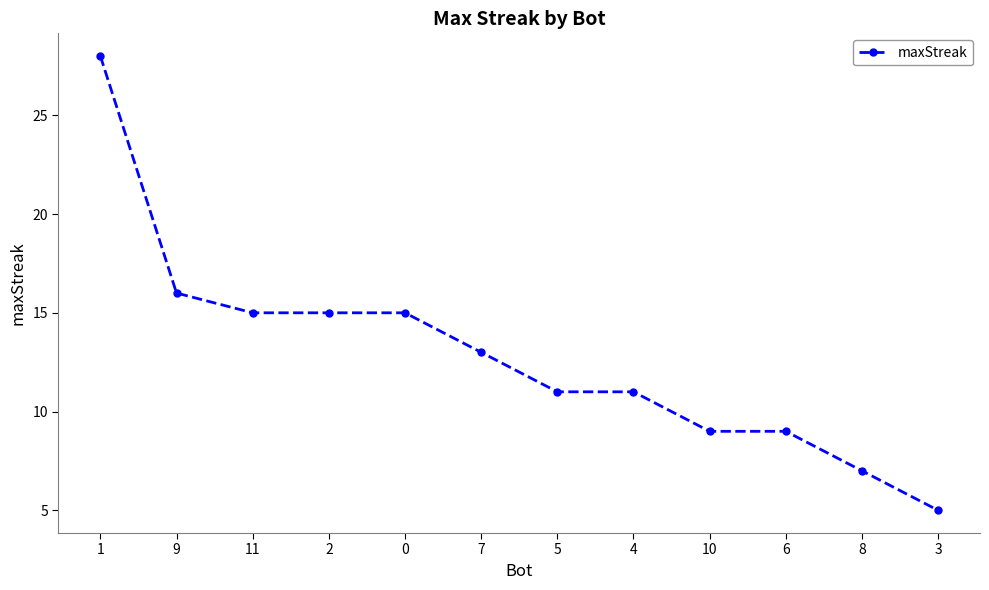

Which category has the highest value across all series?

1